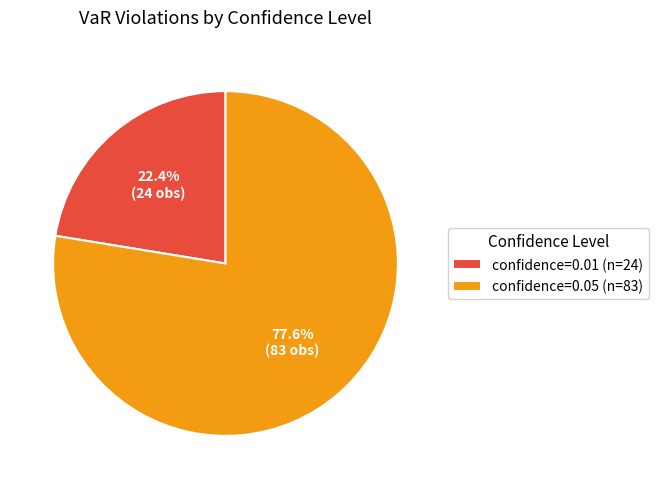

Is there any slice that represents more than half of the pie?

Yes